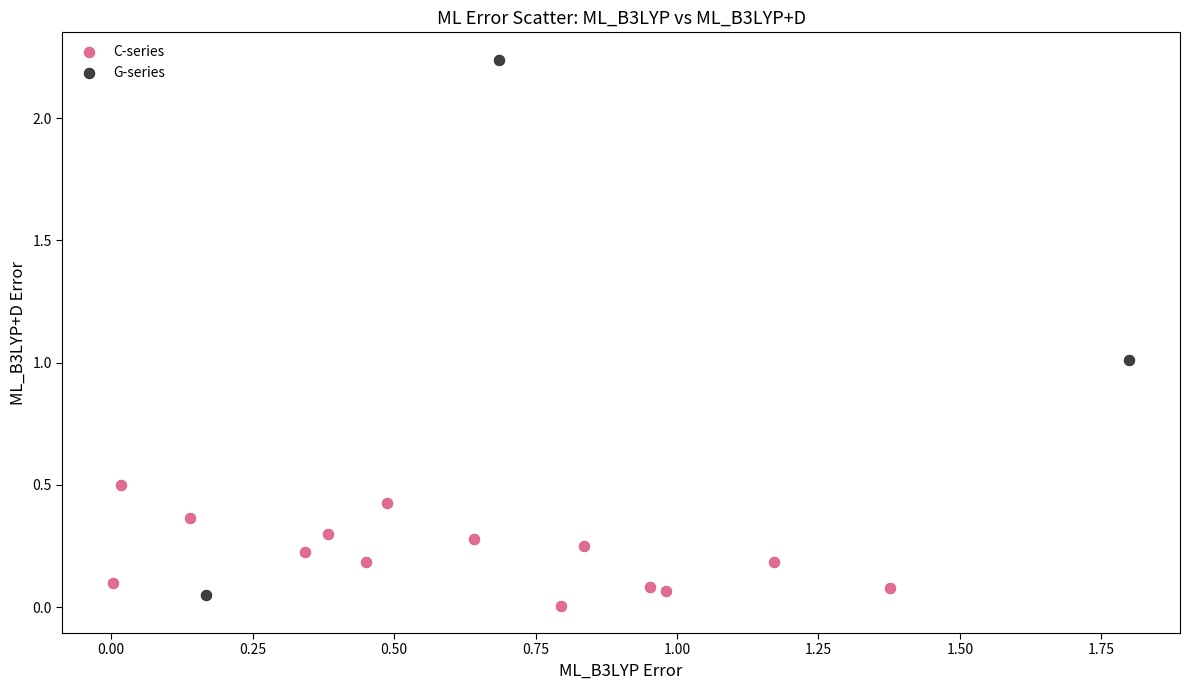

Which series contains the lowest Y value?

C-series